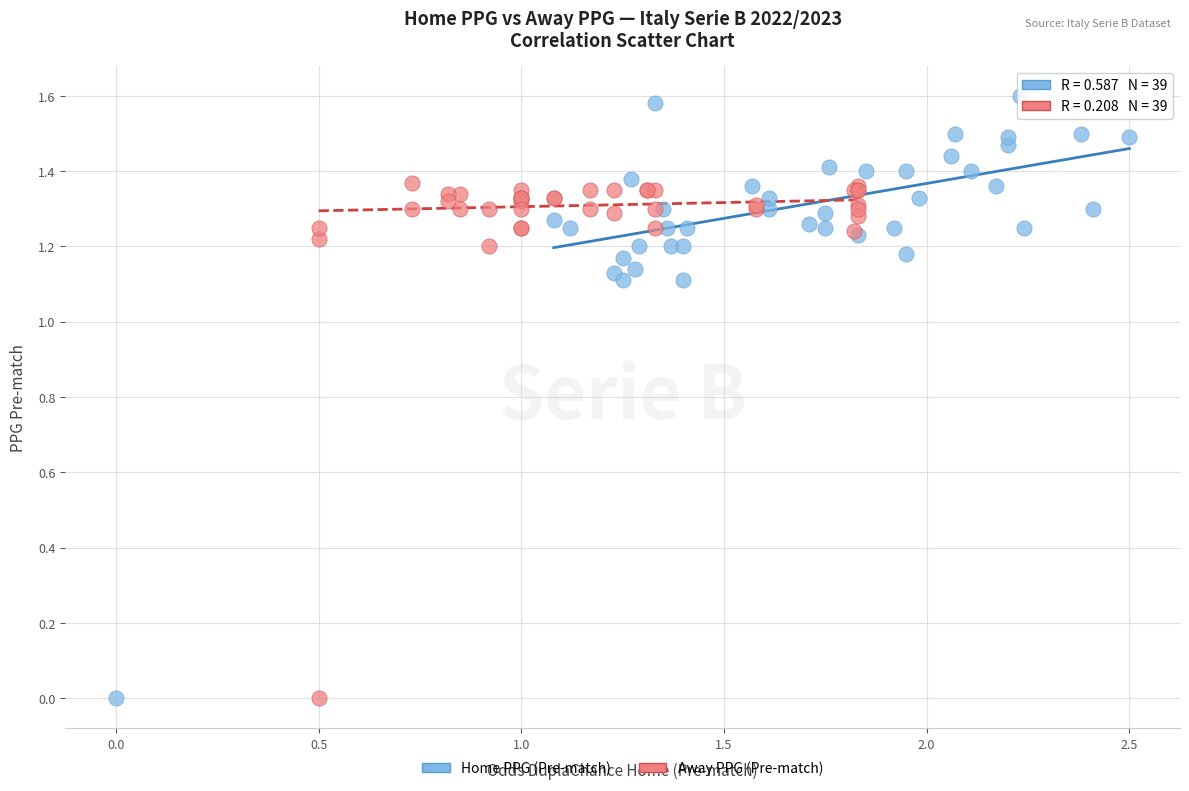

What are all the series names shown in the legend?

Home PPG (Pre-match), Away PPG (Pre-match)